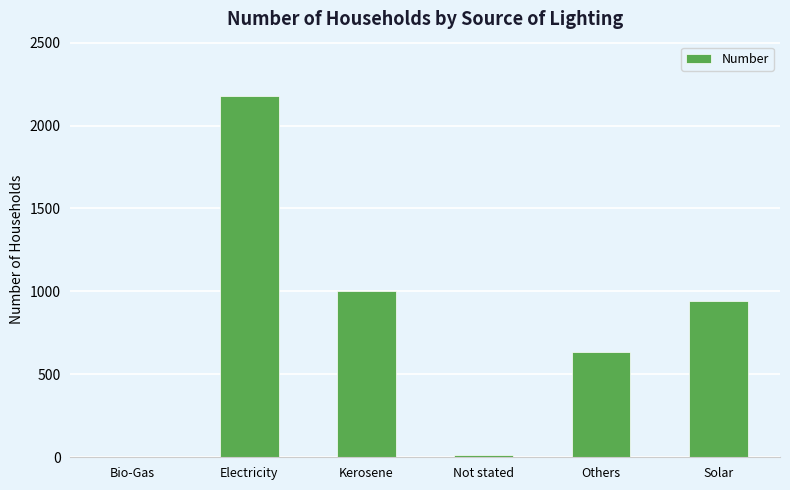

Approximately how many times larger is the value at Kerosene compared to Not stated?

77.3